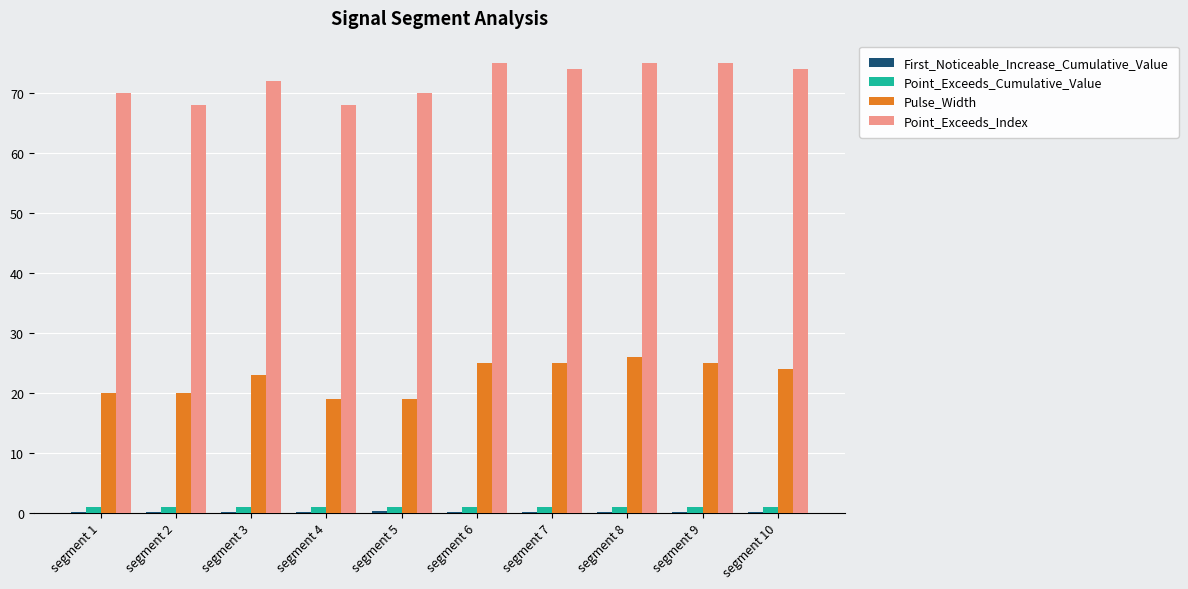

How many data points does each series have?

10